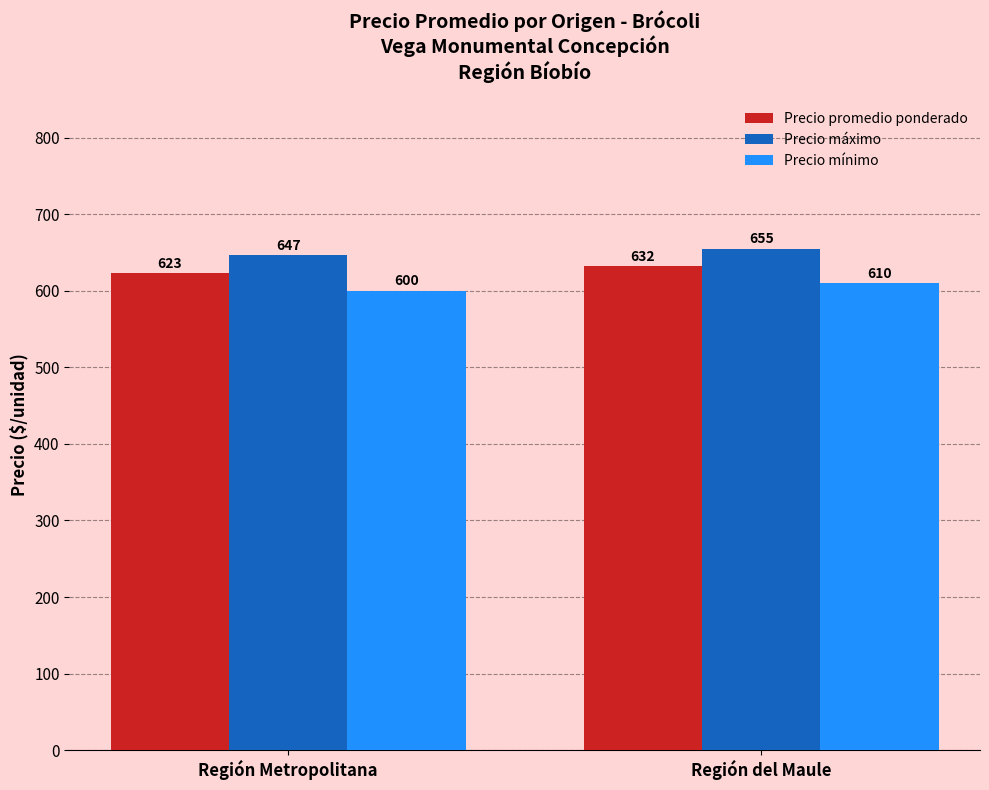

At how many categories does at least one series exceed 629?

2